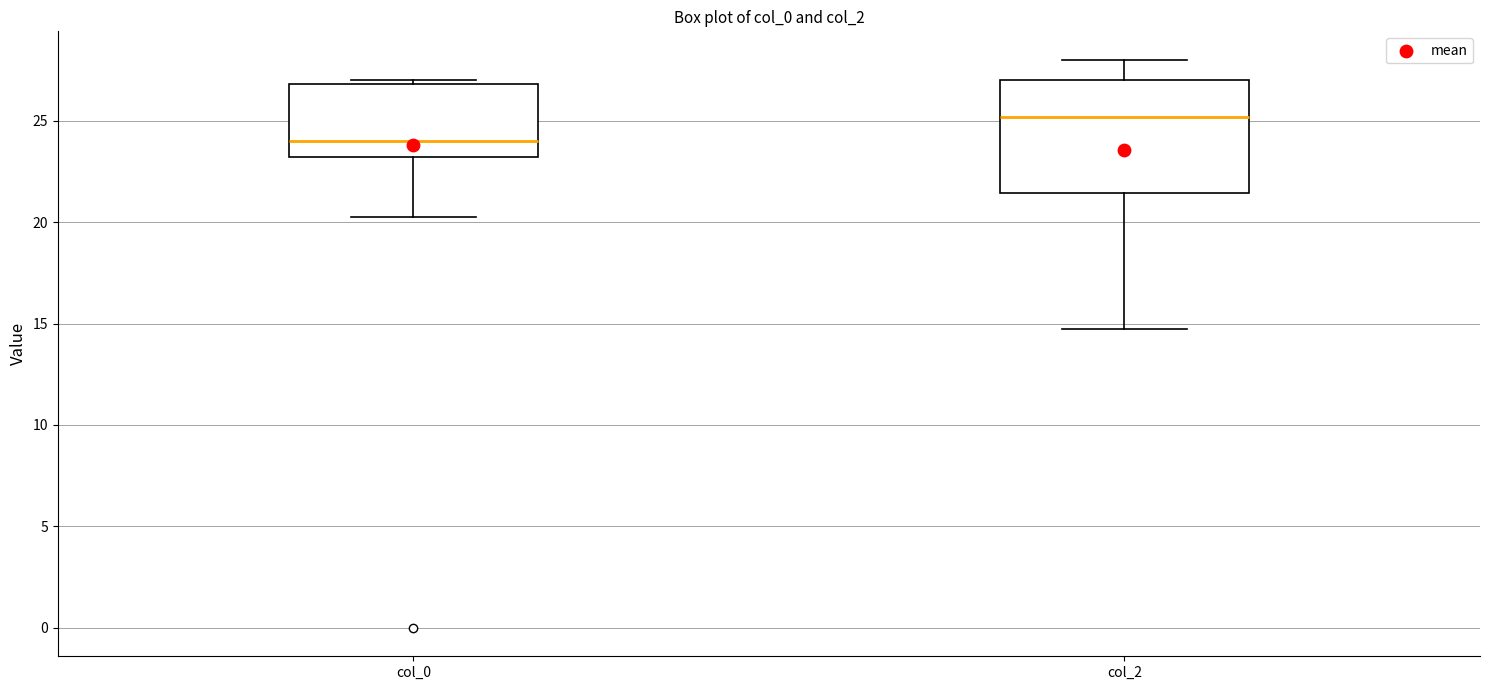

Which box has the highest median line?

col_2